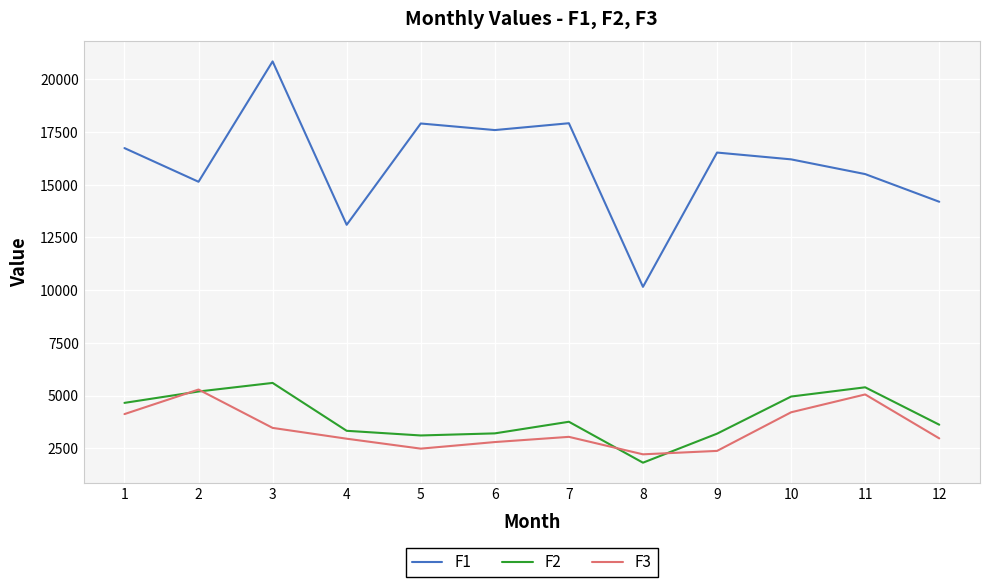

Is the value of F1 at 7 greater than the value of F2 at 11?

Yes